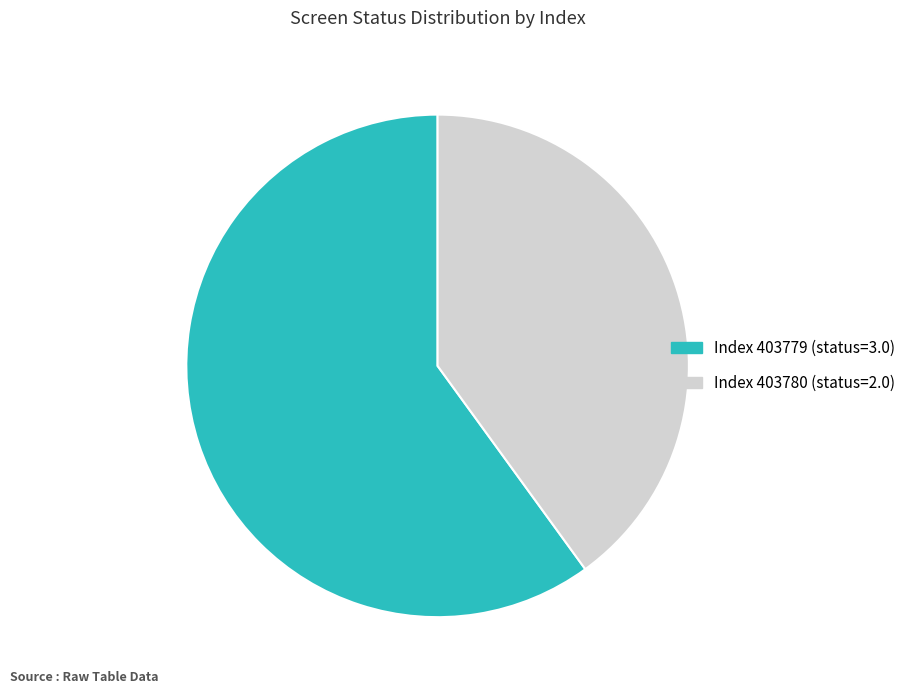

Is there any slice that represents more than half of the pie?

Yes